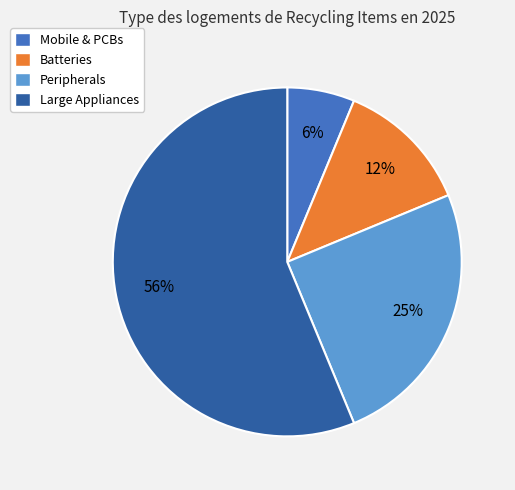

To the nearest percent, what portion does Mobile & PCBs represent?

6%